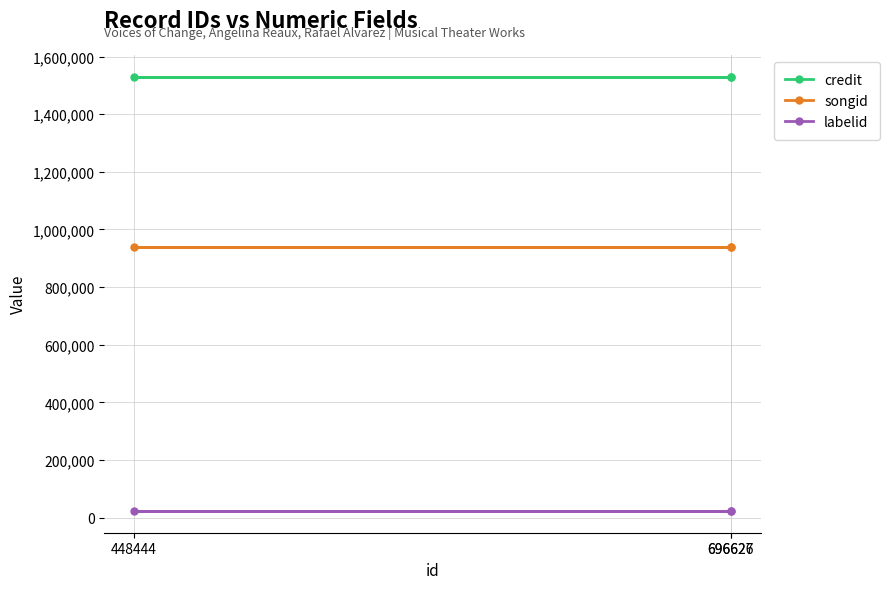

Reading left to right, transcribe all the data shown in this chart.

credit: 448444=1530889	696626=1530889	696627=1530889
songid: 448444=937690	696626=937690	696627=937690
labelid: 448444=22854	696626=22854	696627=22854